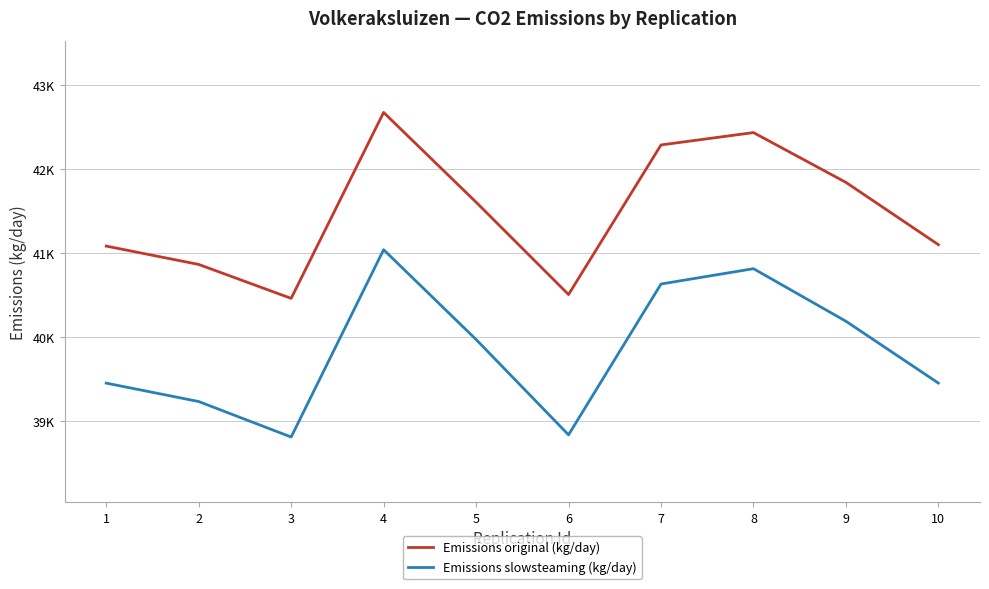

True or false: Emissions slowsteaming (kg/day) has a value of 51460.8 at 1.

False